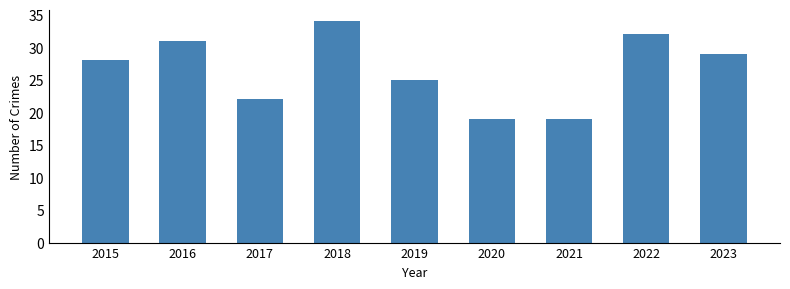

What is the ratio of the value at 2019 to the value at 2017?

1.1